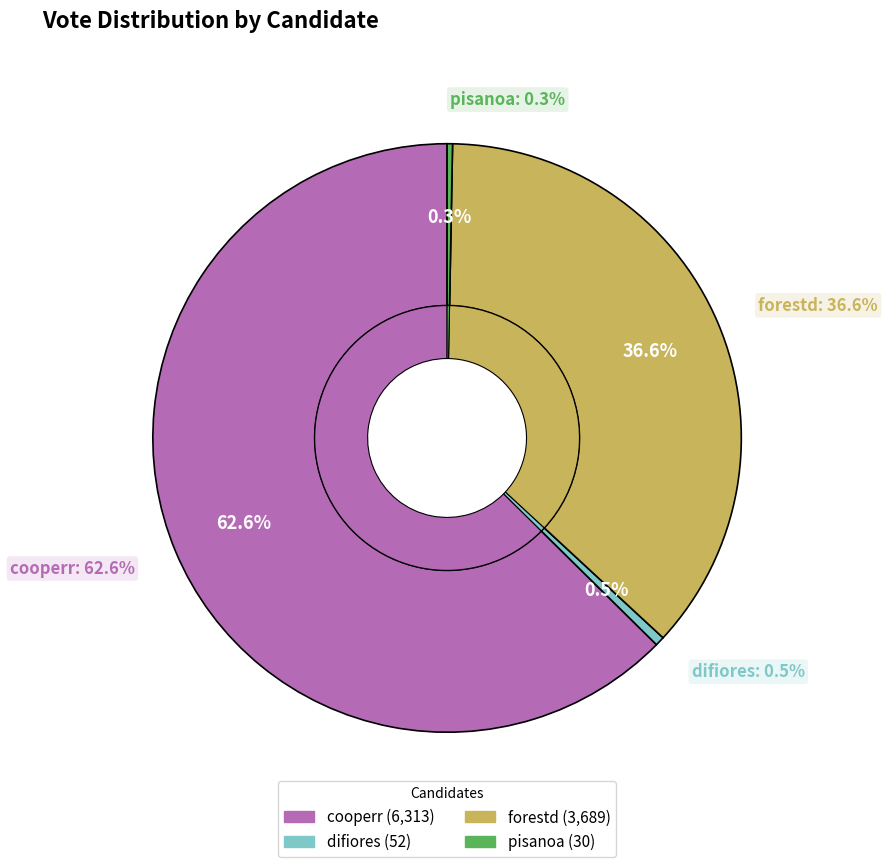

How many slices are in this pie chart?

4